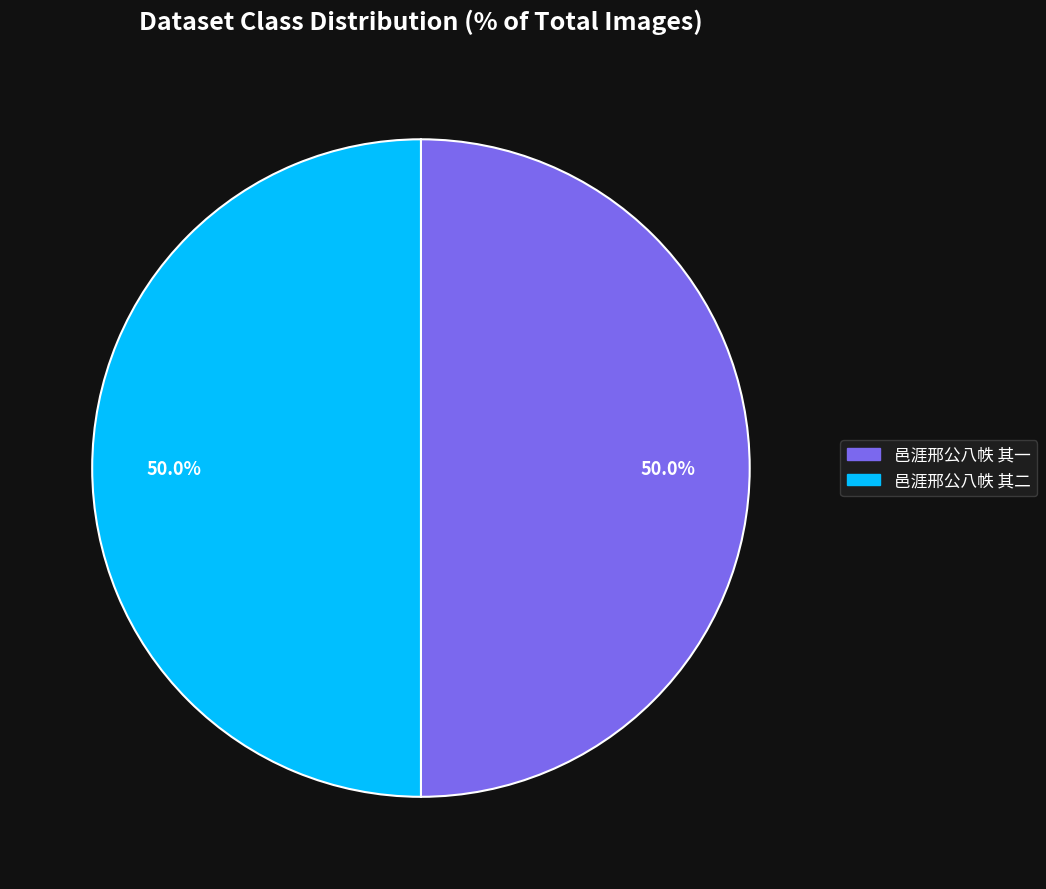

Approximately how many times larger is the value at 邑涯邢公八帙 其一 compared to 邑涯邢公八帙 其二?

1.0